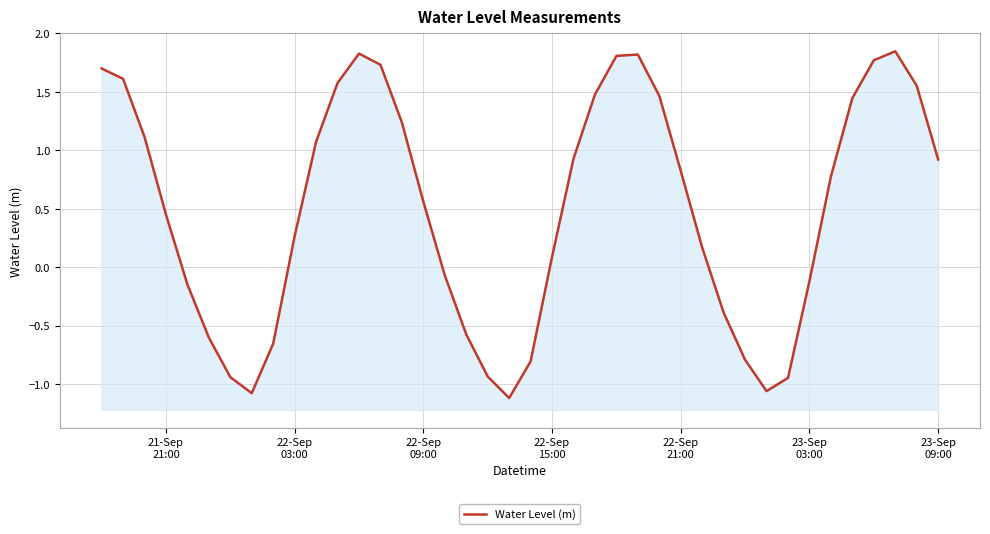

How many lines are shown in the chart?

1